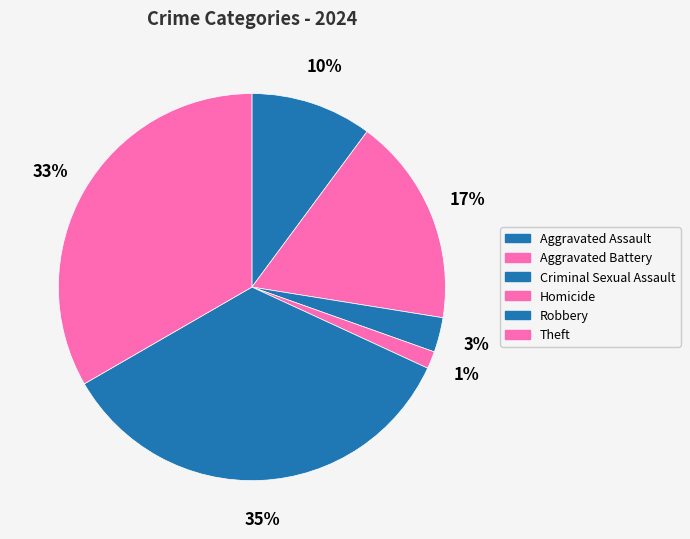

Which has a higher value, Aggravated Assault or Criminal Sexual Assault?

Aggravated Assault